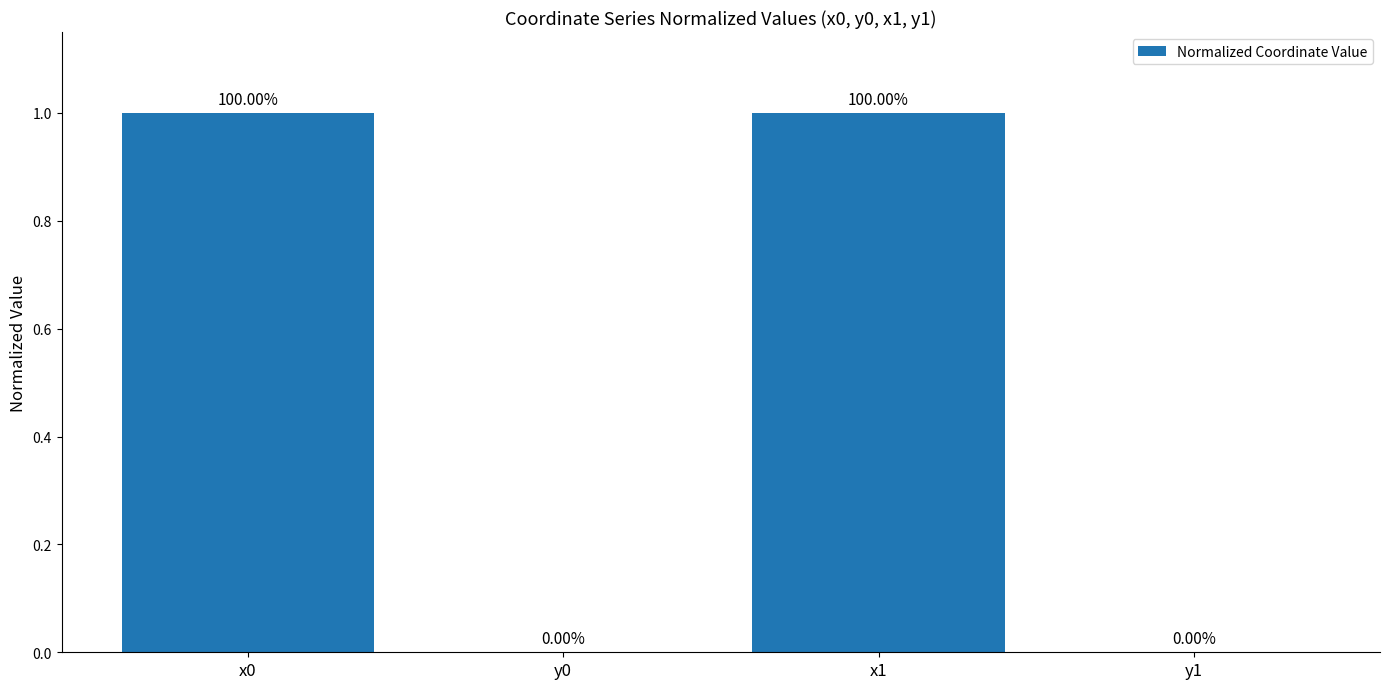

What is the sum of the values at y1 and x0?

1.0